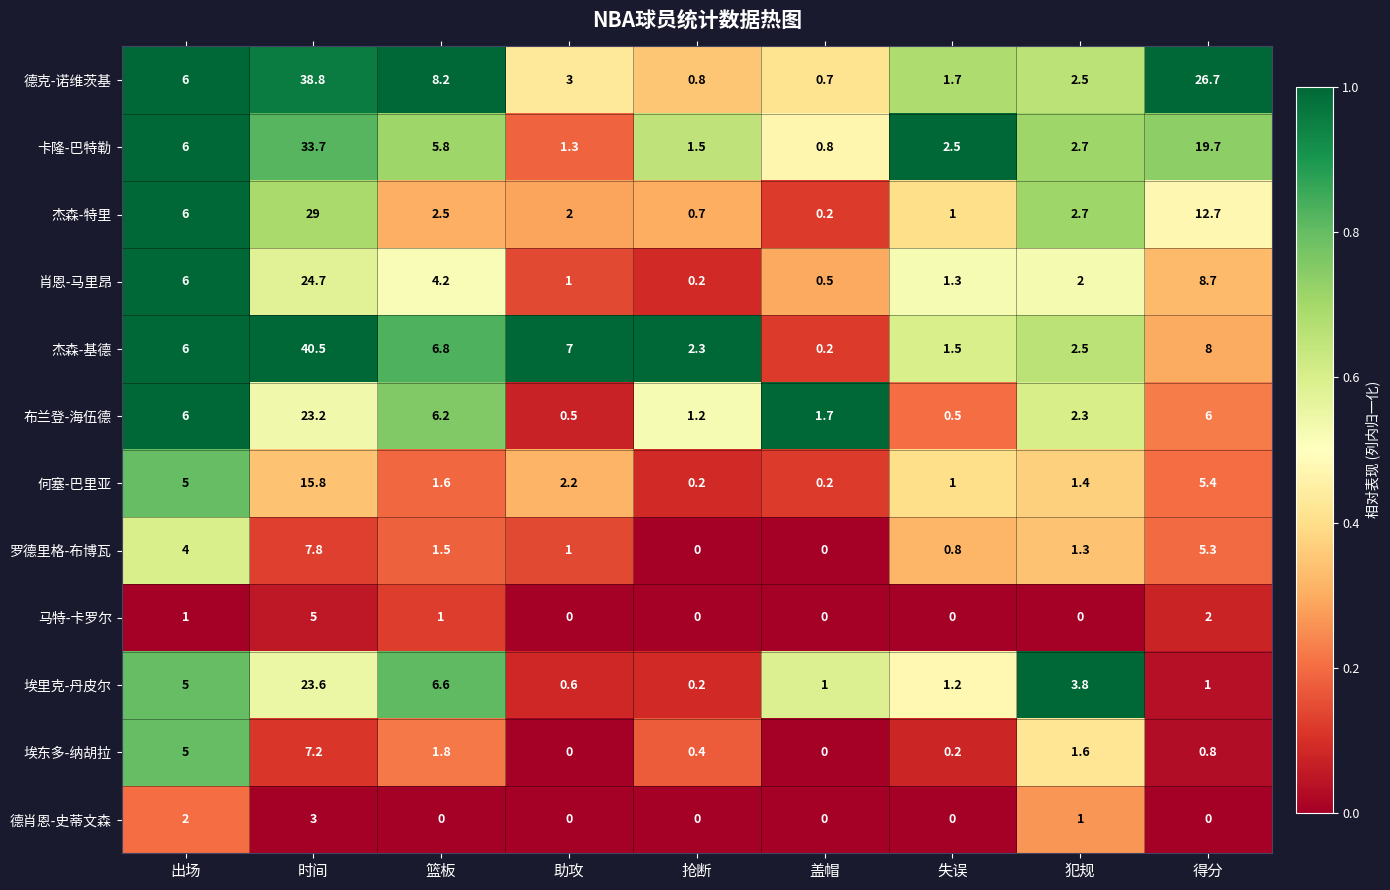

How many data points does each series have?

9